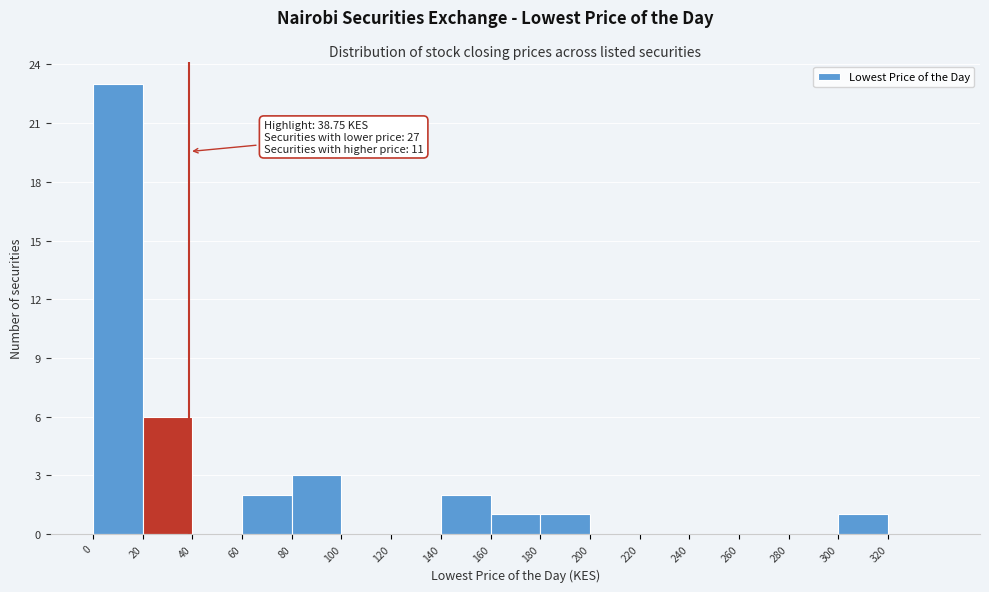

Over which range of the x-axis is the bar tallest?

0 to 20